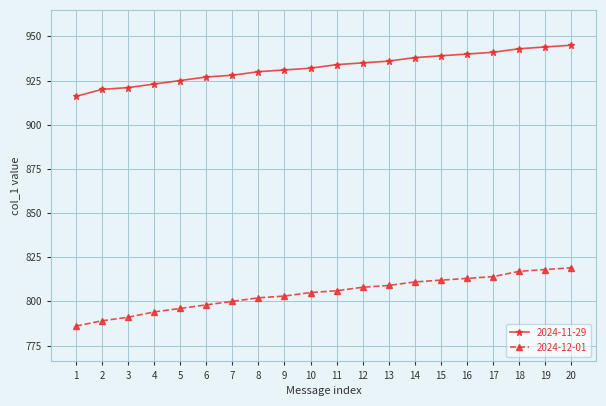

What is the sum of all 2024-12-01 values?

16091